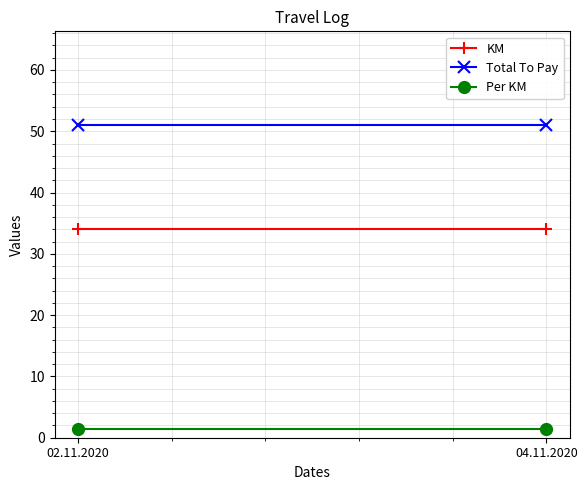

Where is Total To Pay nearest to the value 51?

02.11.2020